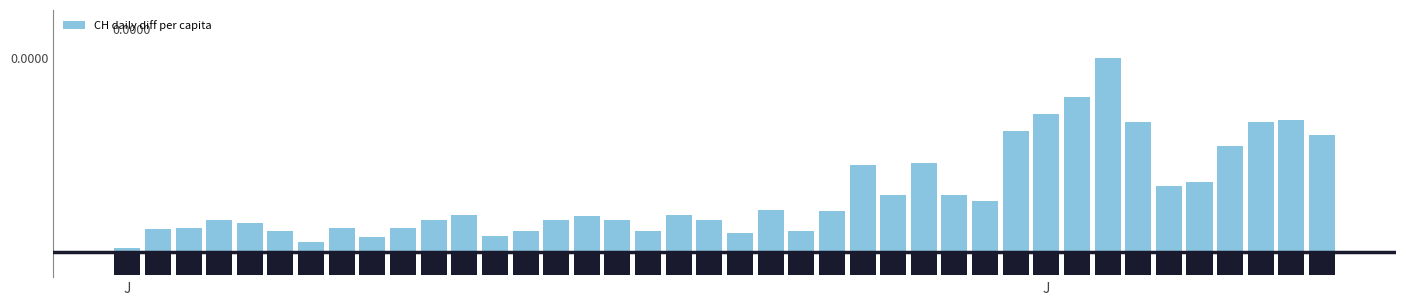

What is the label of the 40th bar from the left?

39